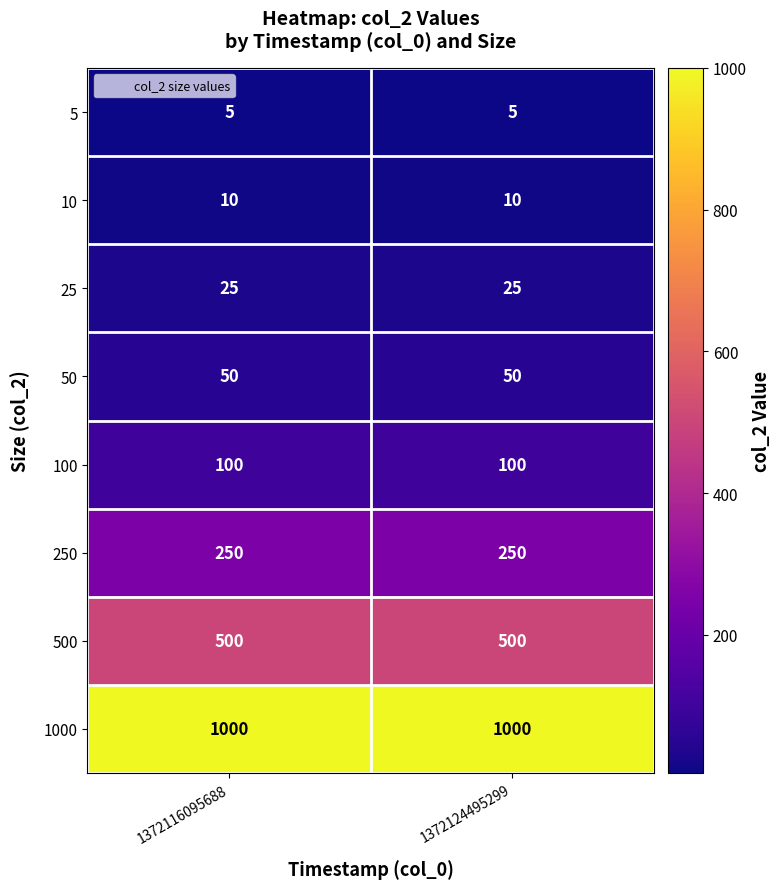

Reading left to right, transcribe all the data shown in this chart.

5: 1372116095688=5	1372124495299=5
10: 1372116095688=10	1372124495299=10
25: 1372116095688=25	1372124495299=25
50: 1372116095688=50	1372124495299=50
100: 1372116095688=100	1372124495299=100
250: 1372116095688=250	1372124495299=250
500: 1372116095688=500	1372124495299=500
1000: 1372116095688=1000	1372124495299=1000